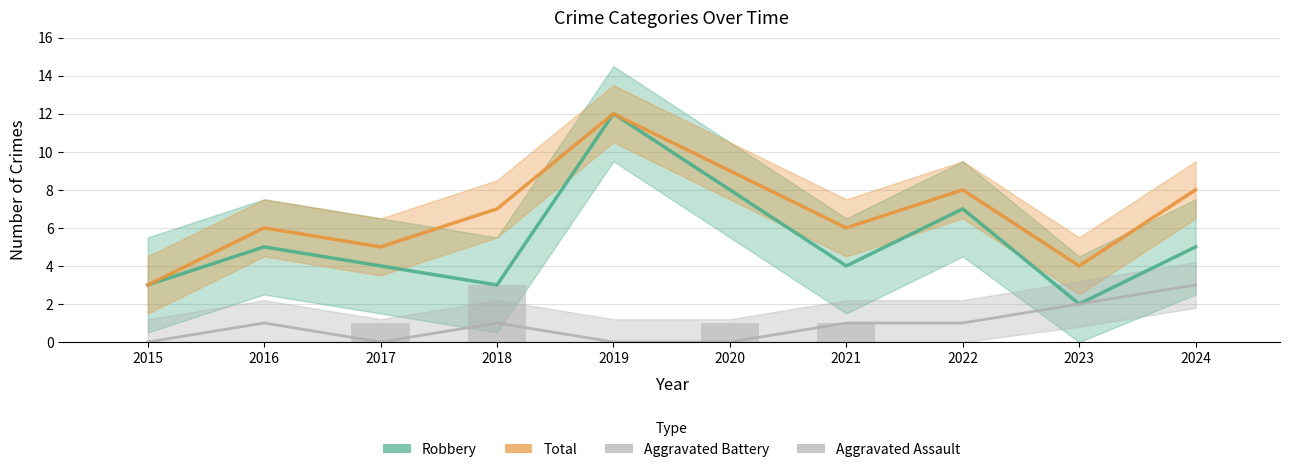

How many distinct data groups are displayed?

4